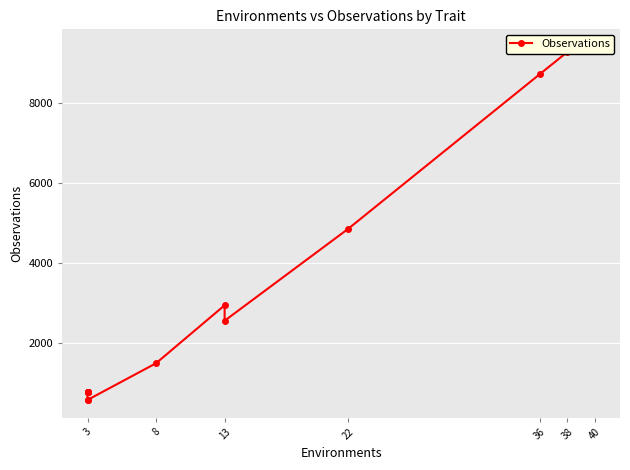

Is it true that the value at 3 is 434?

False